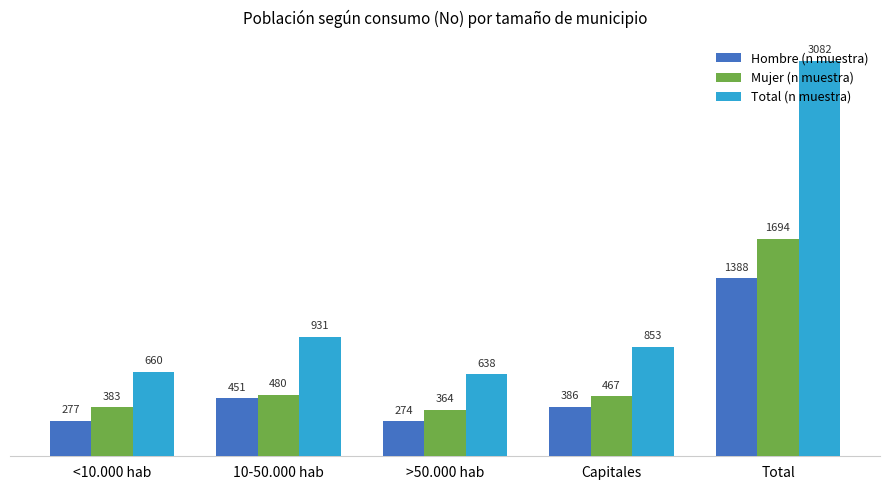

Is the value of Total (n muestra) at Capitales greater than the value of Hombre (n muestra) at Total?

No